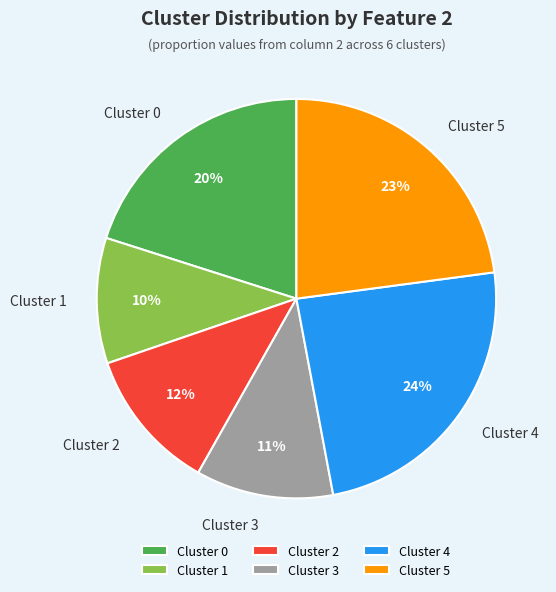

Does Cluster 3 represent more than half of the total?

No